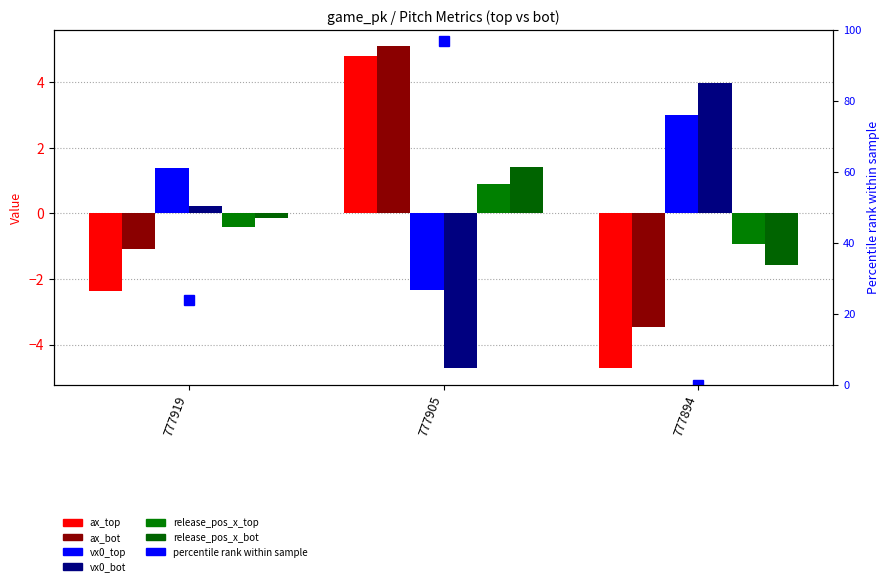

Where does the vx0_bot series first go above 0?

777919